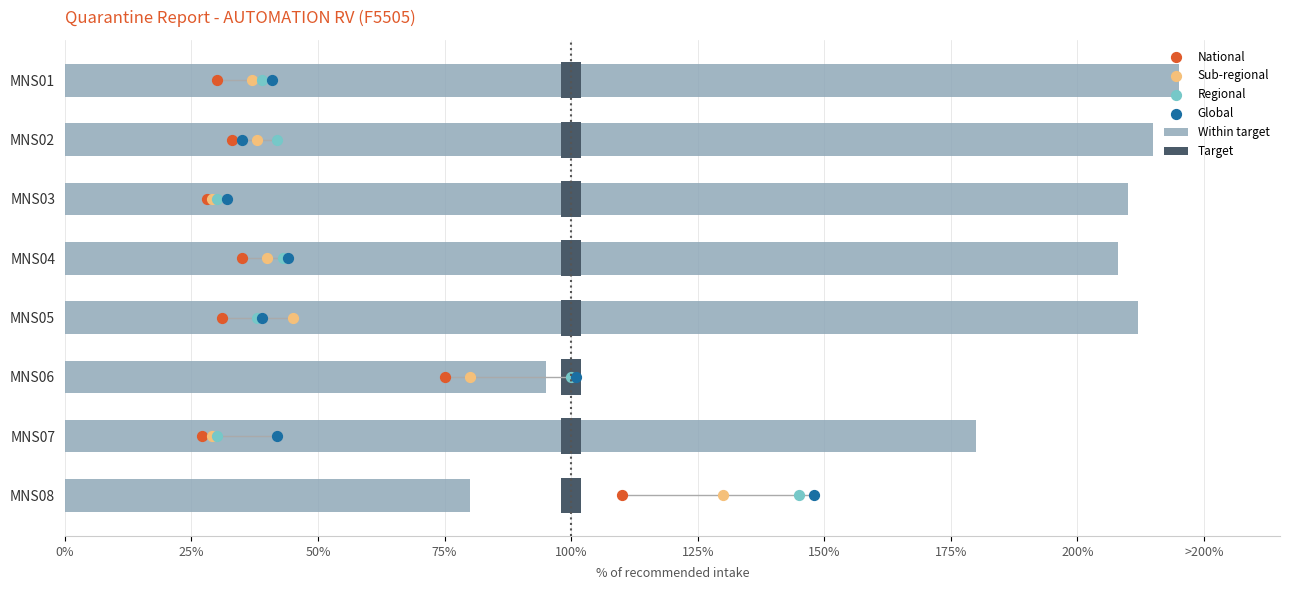

Is the value of Global at 50% greater than the value of Within target at 100%?

No